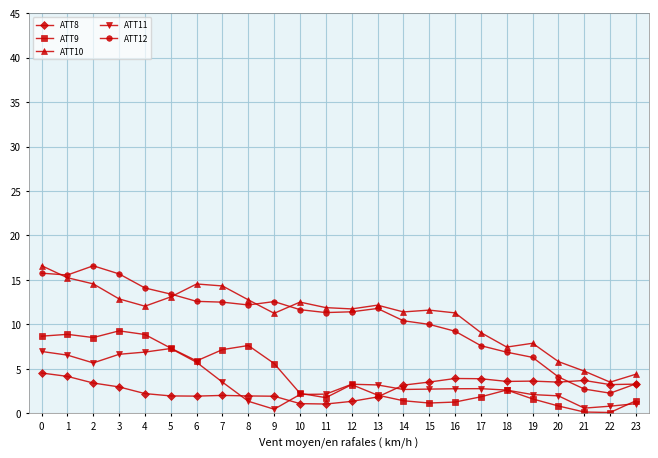

The ATT9 series shows 7.6 at 8. True or false?

True